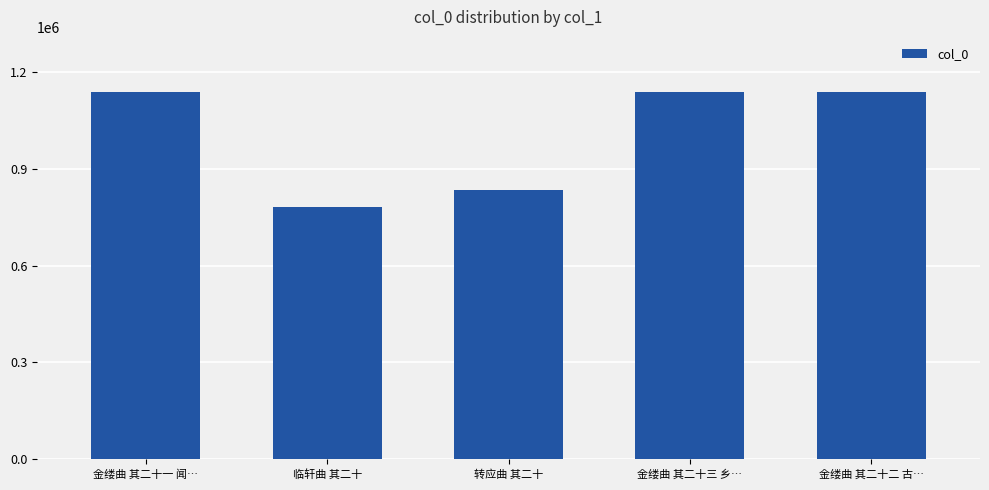

Which label corresponds to the smallest value in the chart?

临轩曲 其二十